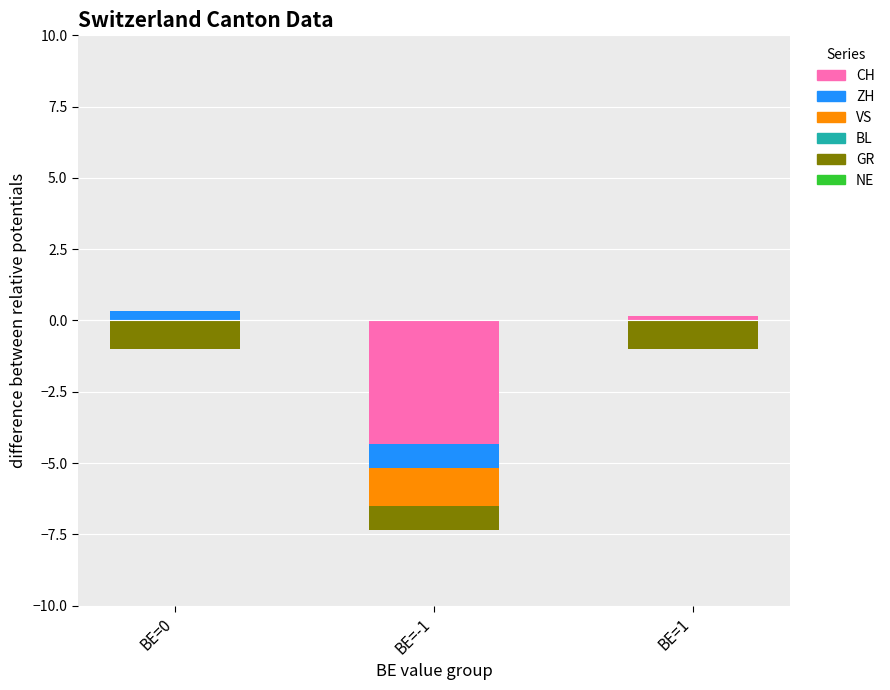

How many bars are there in each group?

6